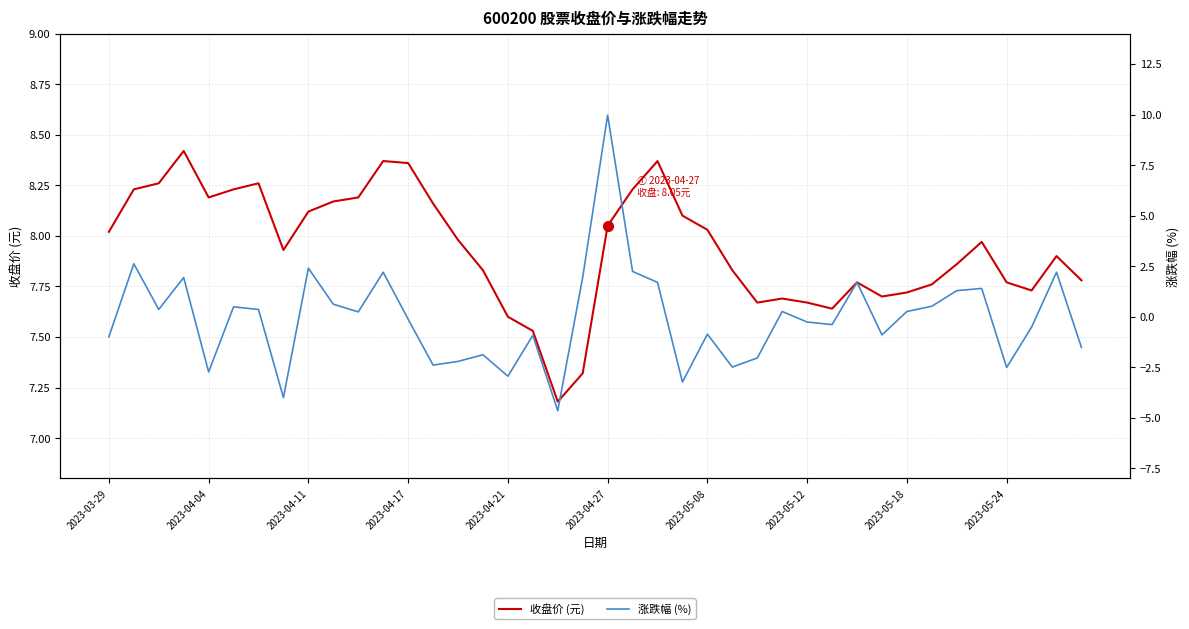

Count the number of data series in this chart.

2